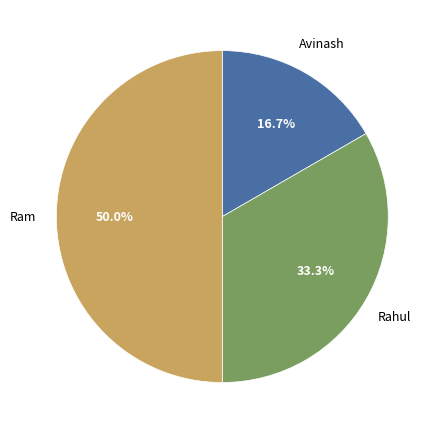

Does Avinash account for over 50% of the chart?

No